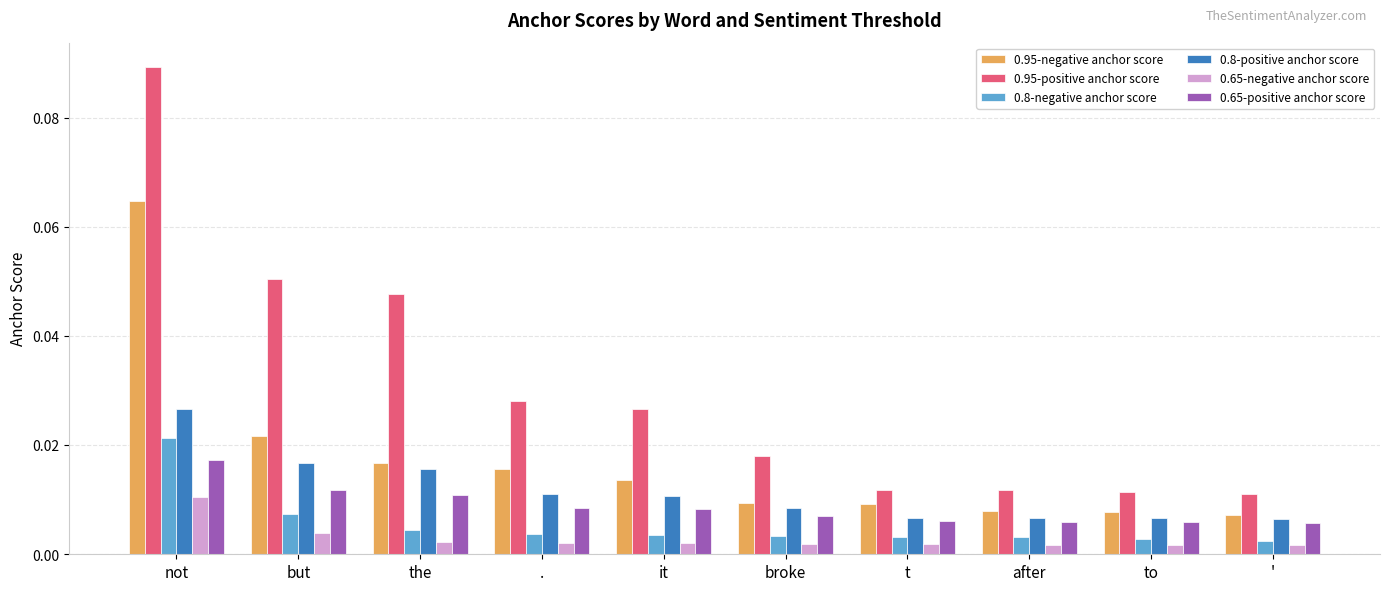

Which category has the highest value in the 0.8-negative anchor score series?

not